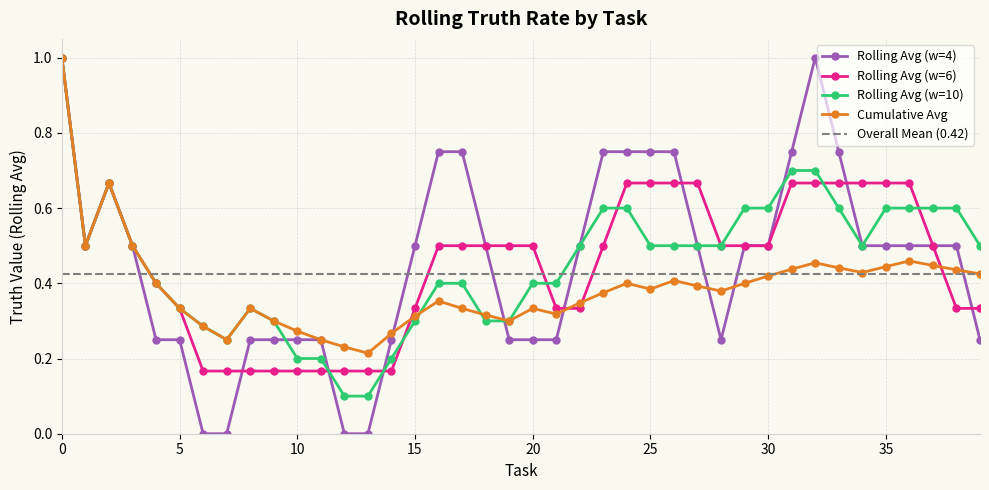

True or false: Rolling Avg (w=10) has more than 0 interior local peaks.

True